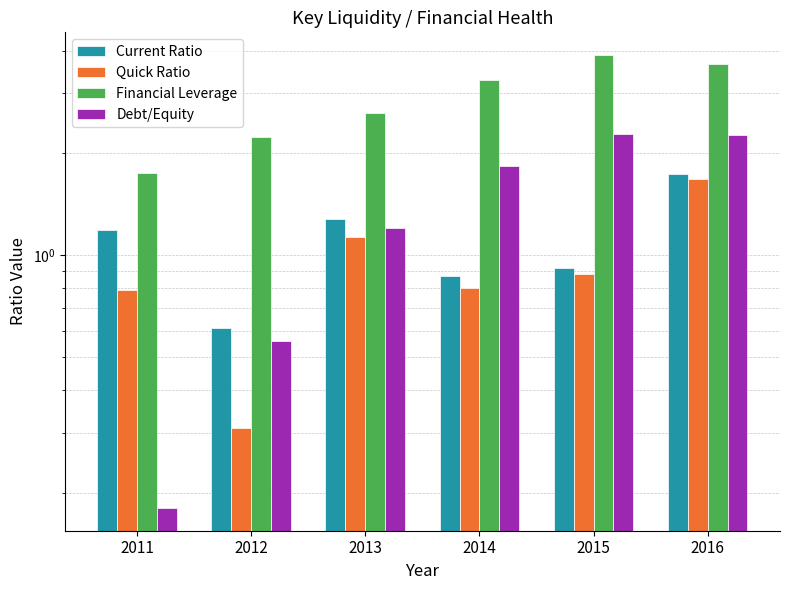

How many bars are there in each group?

4